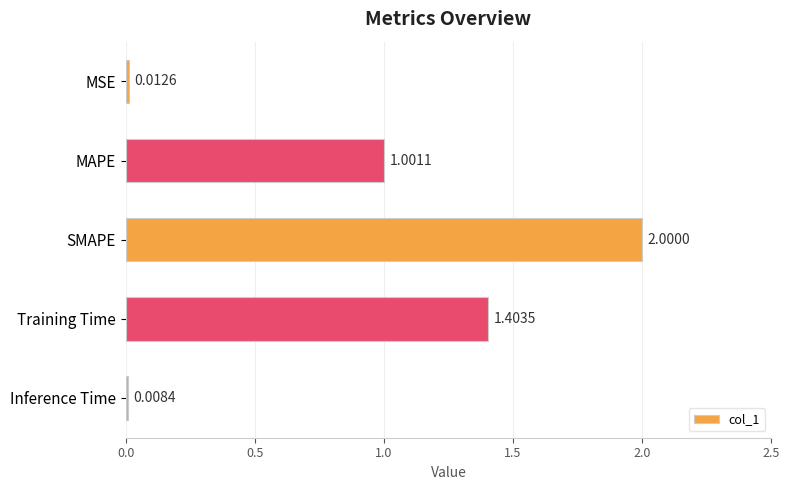

What is the label of the 4th bar from the bottom?

MAPE